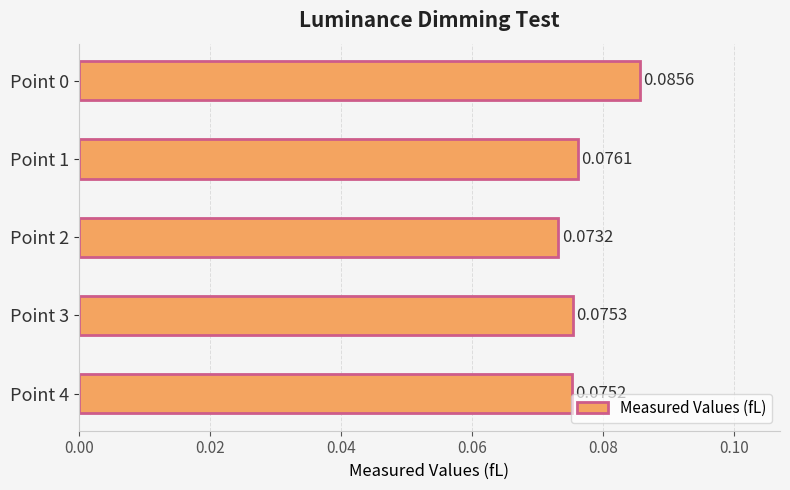

Count the values in the range 0 to 1.

5